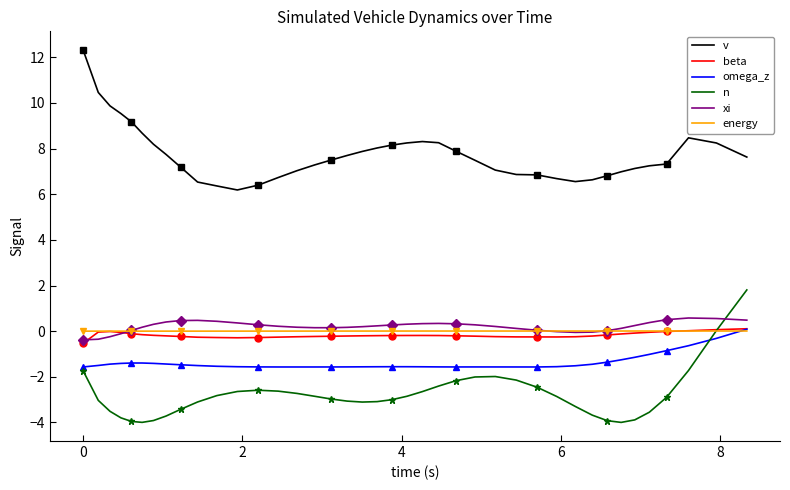

True or false: n and v intersect in this chart.

False